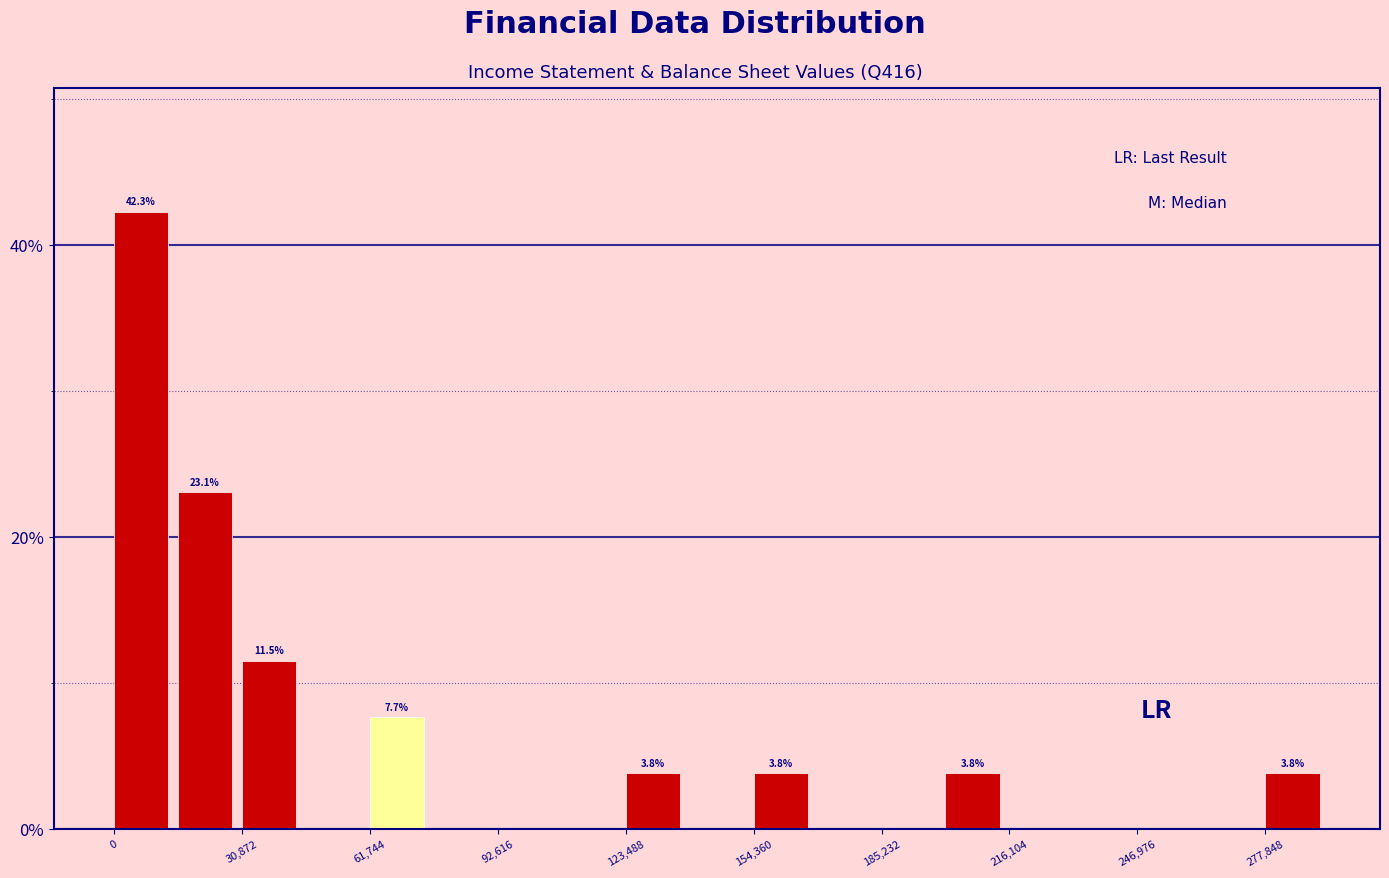

Read against the x-axis, roughly where is the centre of the tallest bar?

5000